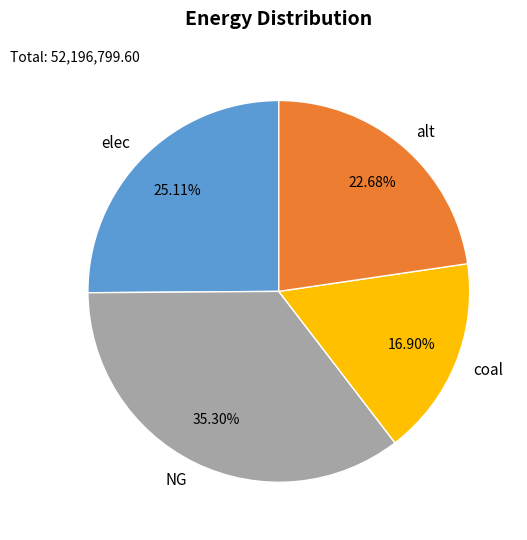

Does any single category account for the majority?

No